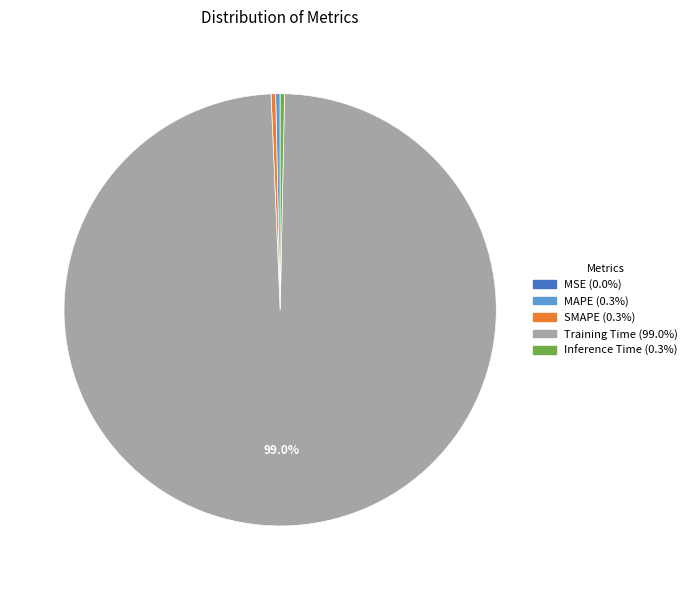

True or false: Training Time accounts for 89% of the total.

False